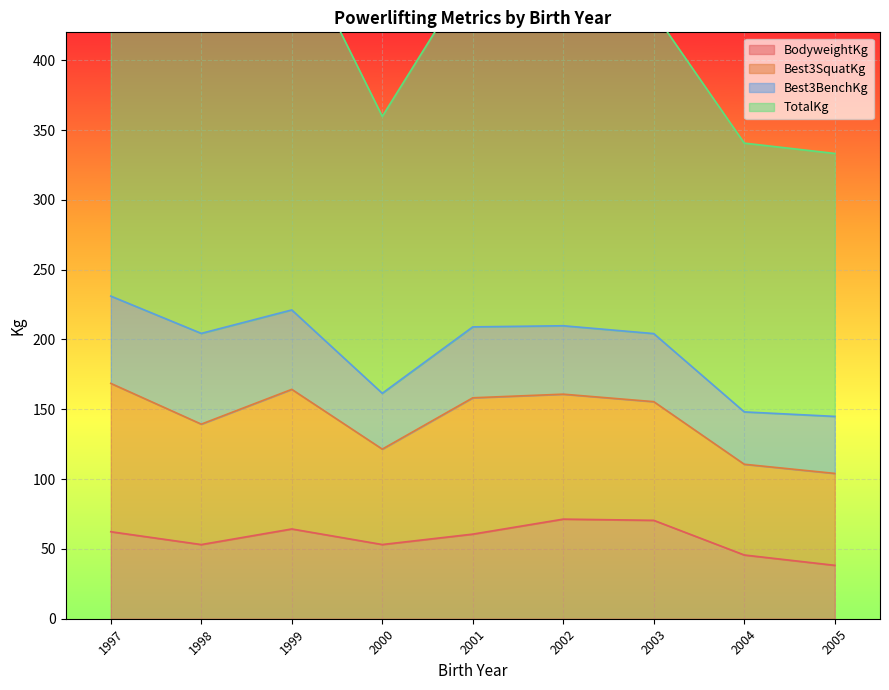

What is the difference between the BodyweightKg values at 1999 and 2001?

3.7